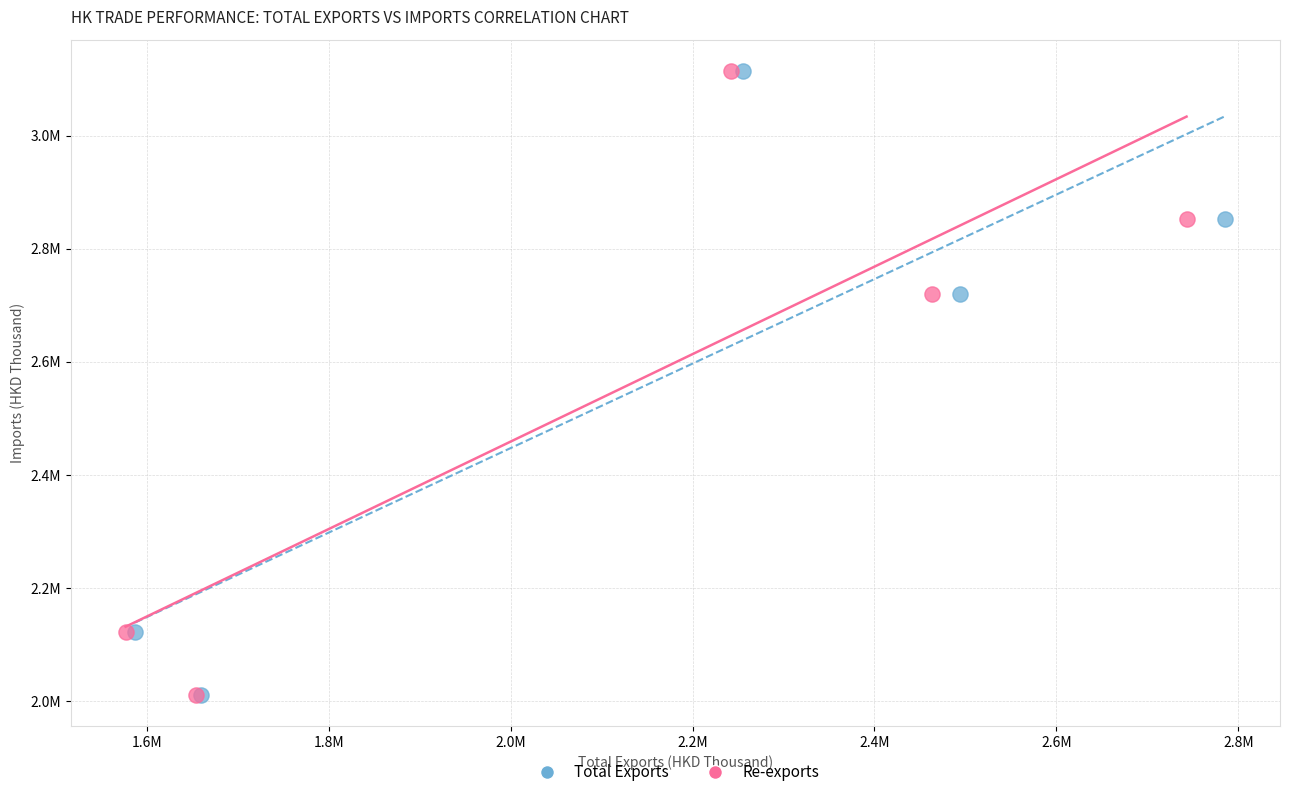

What are all the series names shown in the legend?

Total Exports, Re-exports